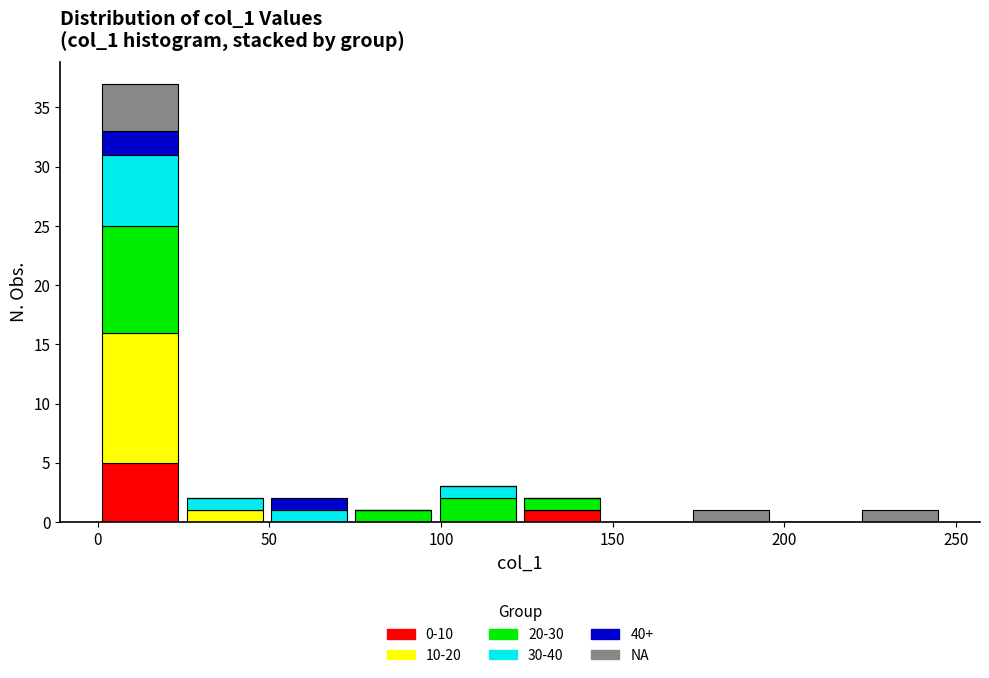

Reading left to right, list every stacked bar in this chart as the range it spans on the x-axis followed by its total height. Neither the bar edges nor the heights are printed on the chart, so give them approximately, as read against the axes.

0 to 25: 37
25 to 50: 2
50 to 75: 2
75 to 100: 1
100 to 125: 3
125 to 150: 2
150 to 170: 0
170 to 195: 1
195 to 220: 0
220 to 245: 1